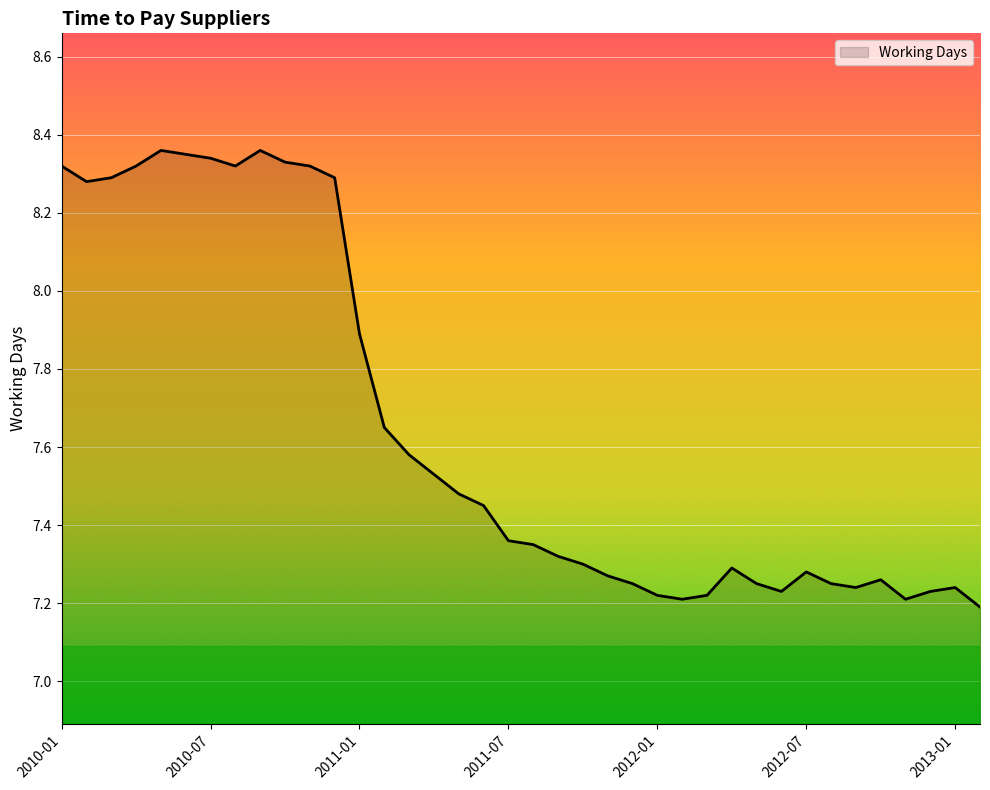

How many lines are shown in the chart?

1